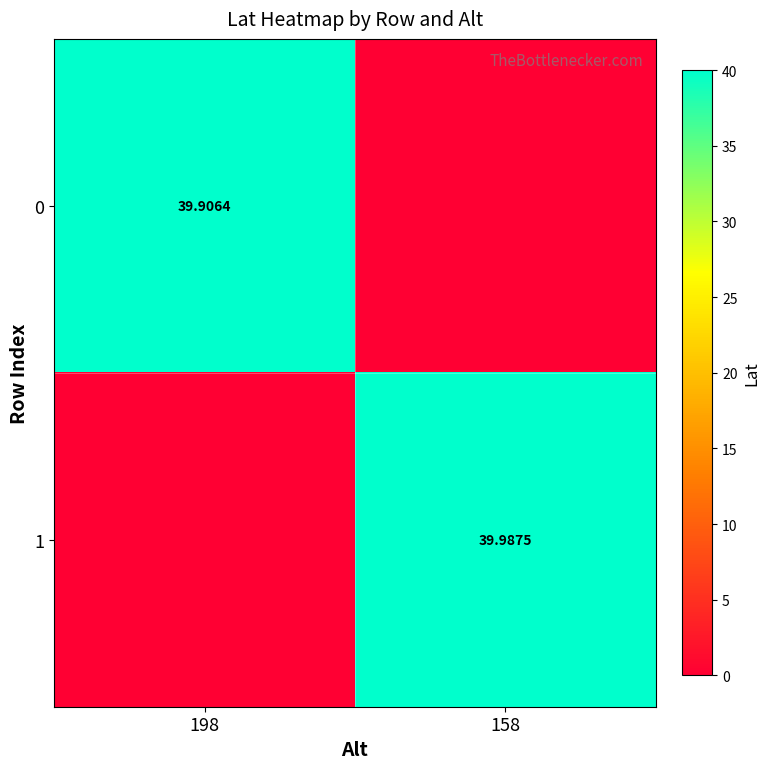

What is the average value of the 1 series?

20.0